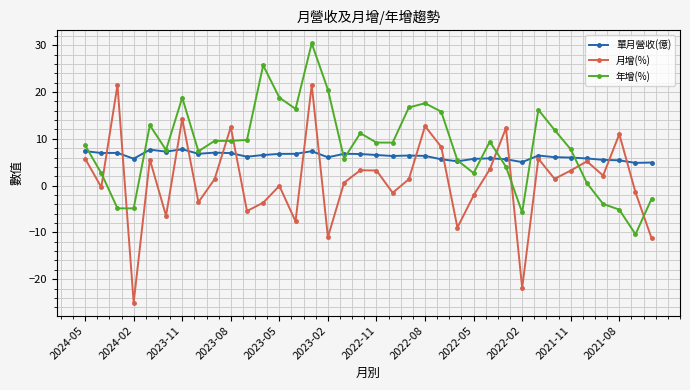

What is the value of the 年增(%) point at the 4th from the left?

-4.9